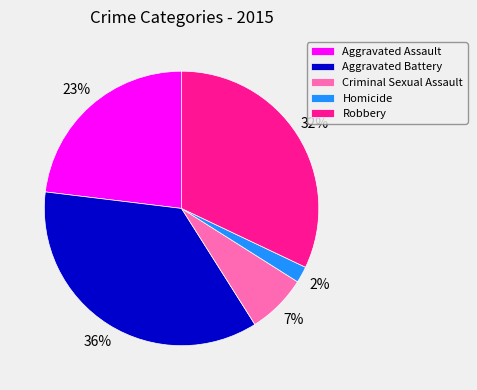

Which slice is the largest?

Aggravated Battery